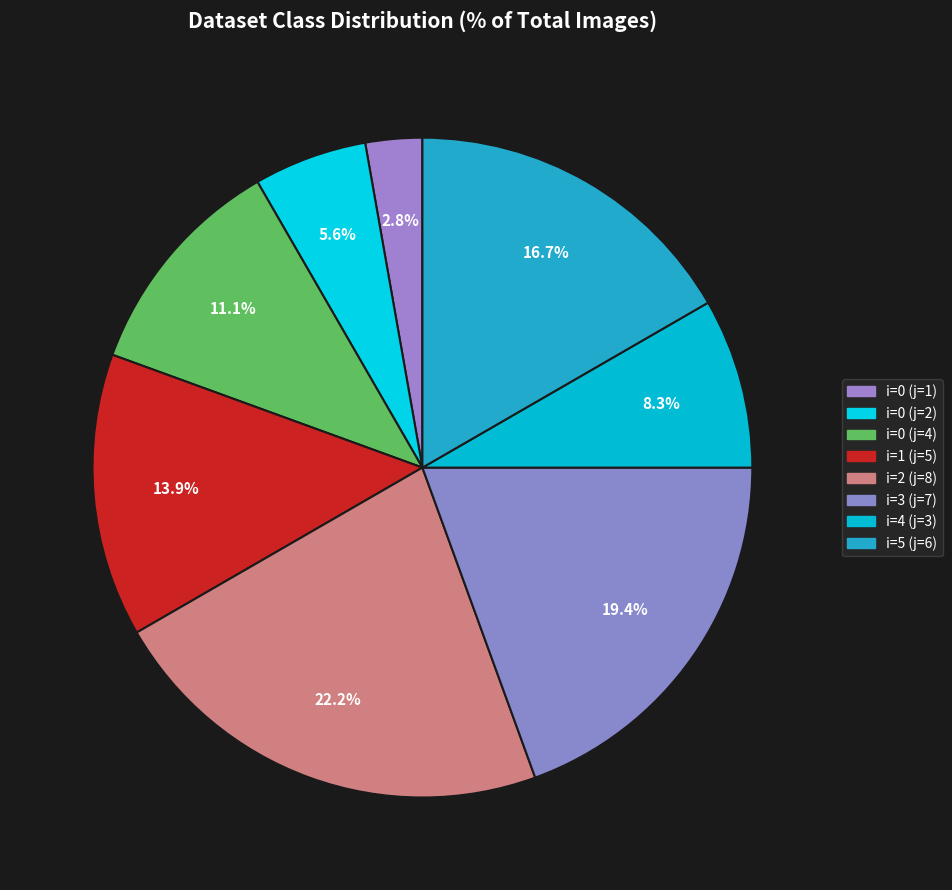

Rank the categories by value from highest to lowest.

i=2 (j=8), i=3 (j=7), i=5 (j=6), i=1 (j=5), i=0 (j=4), i=4 (j=3), i=0 (j=2), i=0 (j=1)